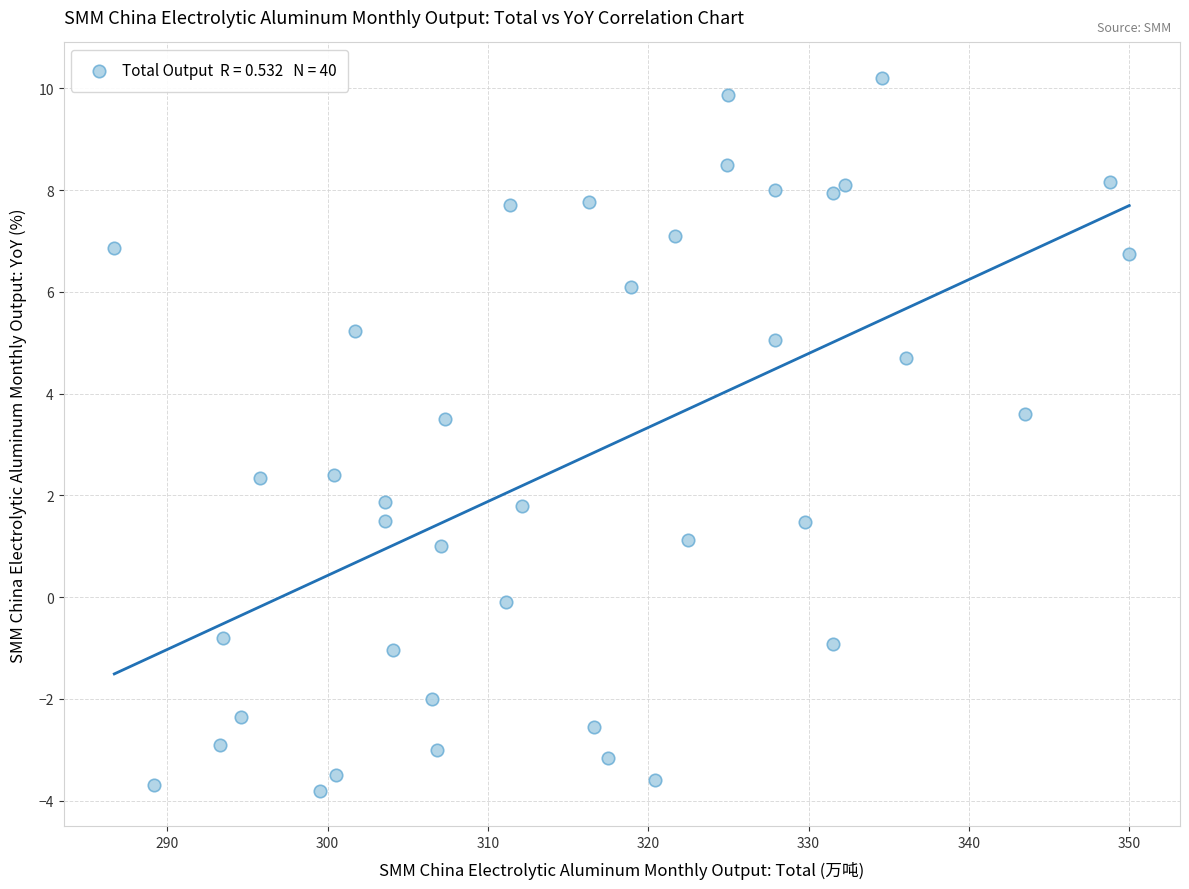

What is the range of X values (max minus min)?

63.3